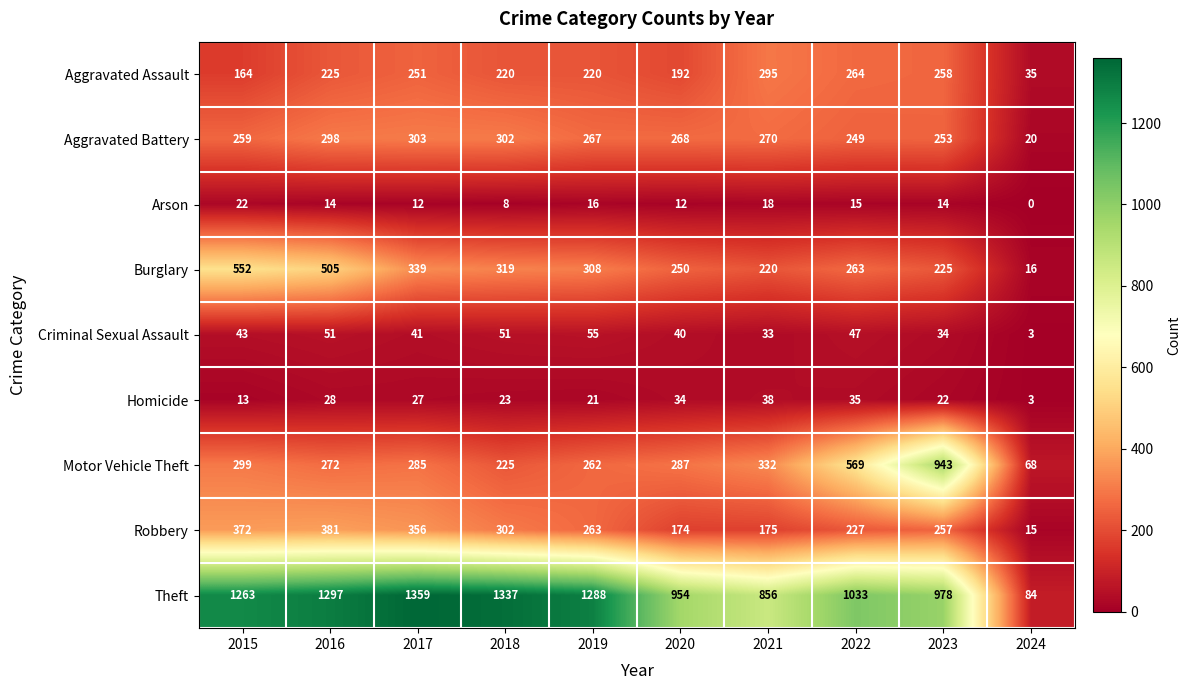

Rank the series by their maximum value, from lowest to highest.

Arson, Homicide, Criminal Sexual Assault, Aggravated Assault, Aggravated Battery, Robbery, Burglary, Motor Vehicle Theft, Theft